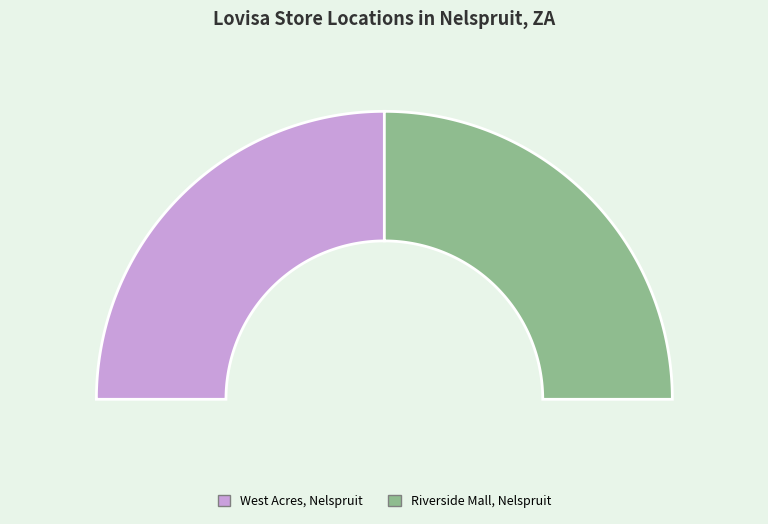

What percentage is the Riverside Mall, Nelspruit slice, to the nearest percent?

50%